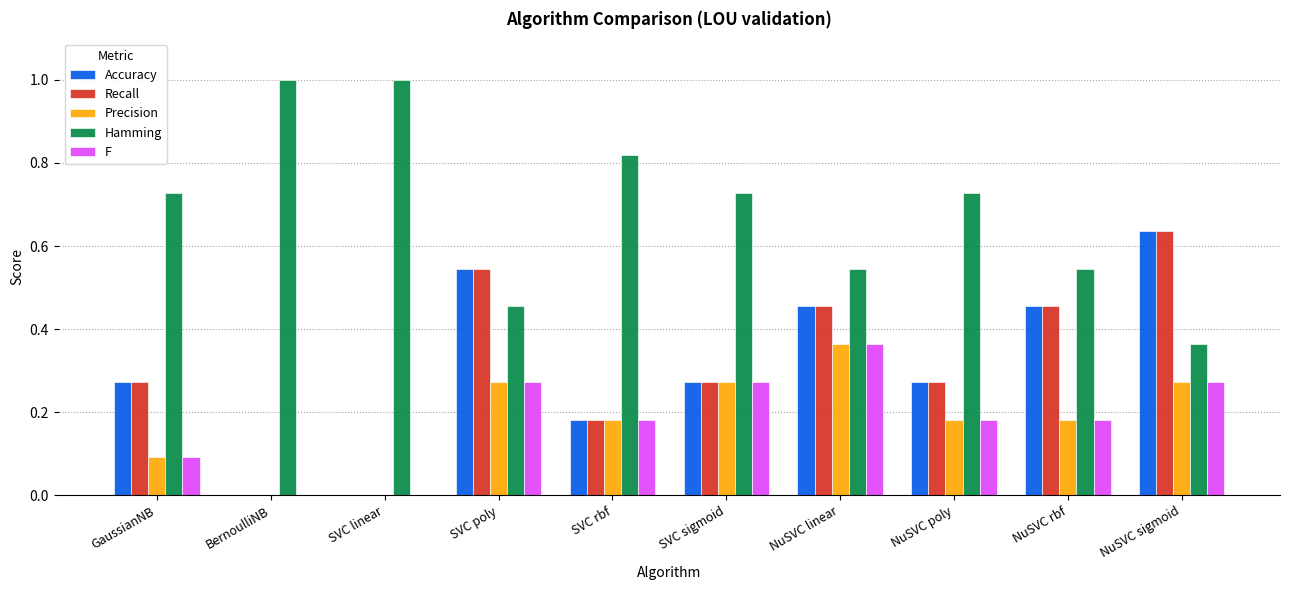

What is the total value across all series at NuSVC sigmoid?

2.2